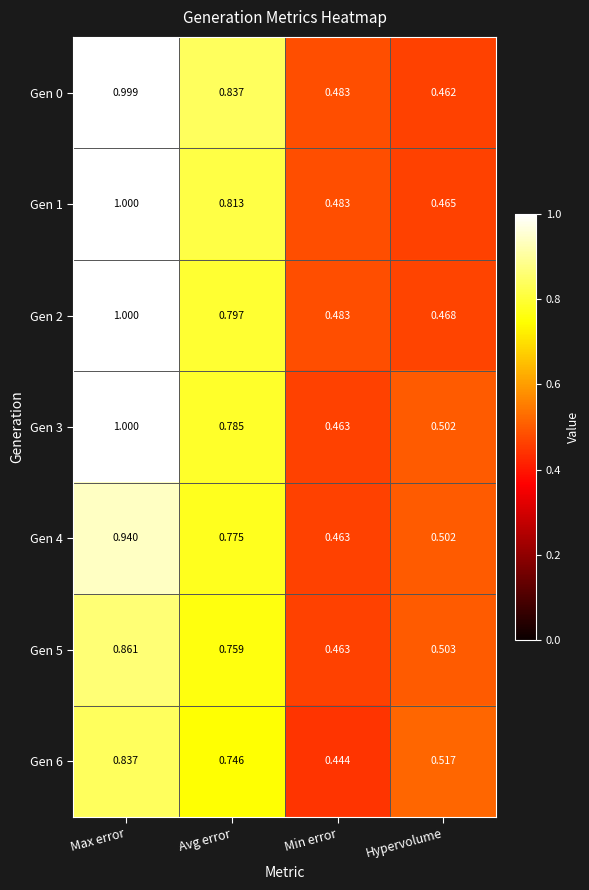

At which label is Gen 5 closest to 0?

Min error